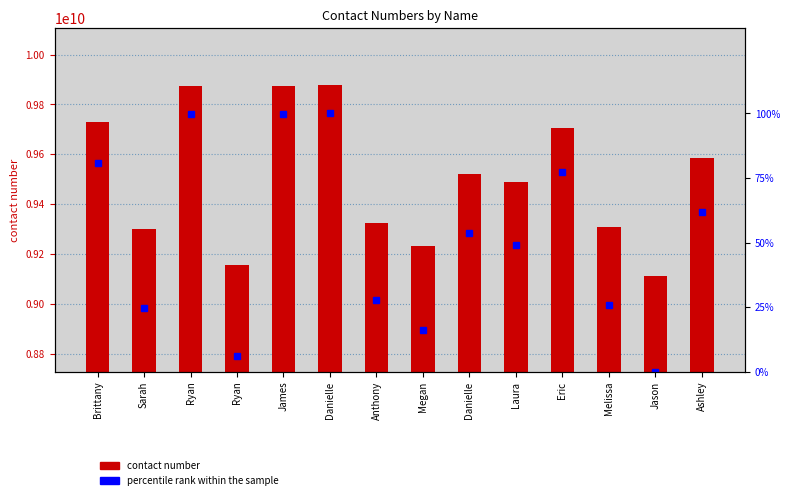

Which series has the largest range (max minus min)?

contact number